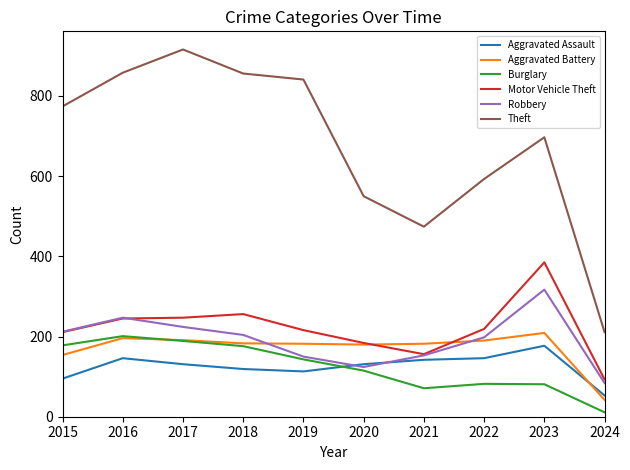

In Theft, how many points are higher than both neighbors (excluding endpoints)?

2